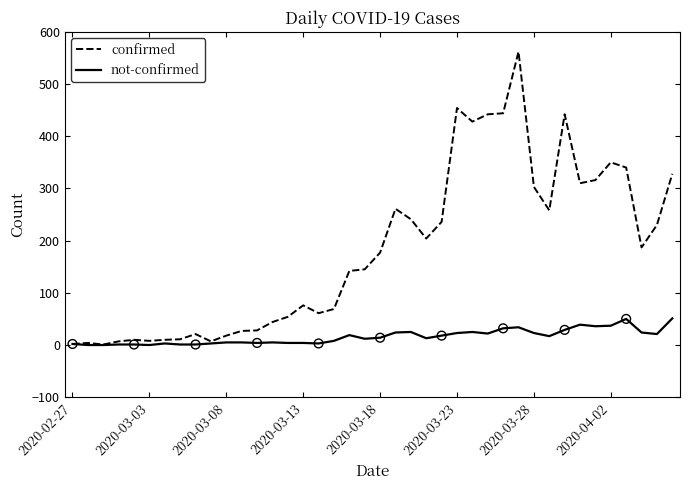

Which series has the largest total across all categories?

confirmed